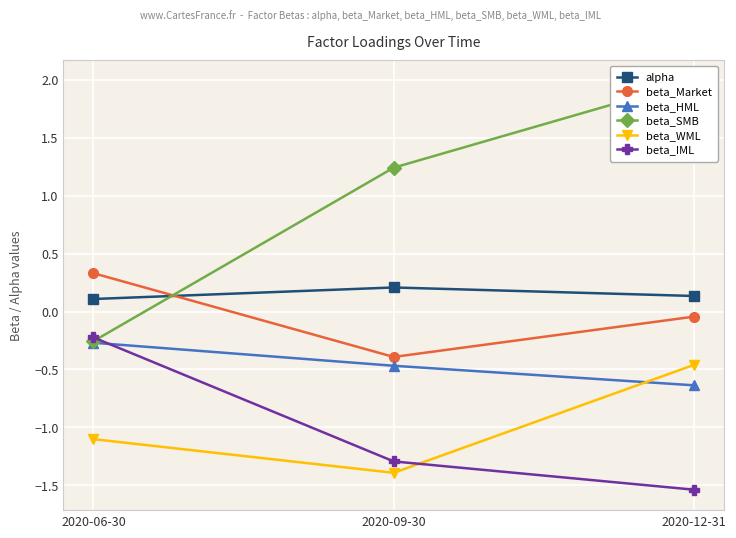

How many data points does each series have?

3